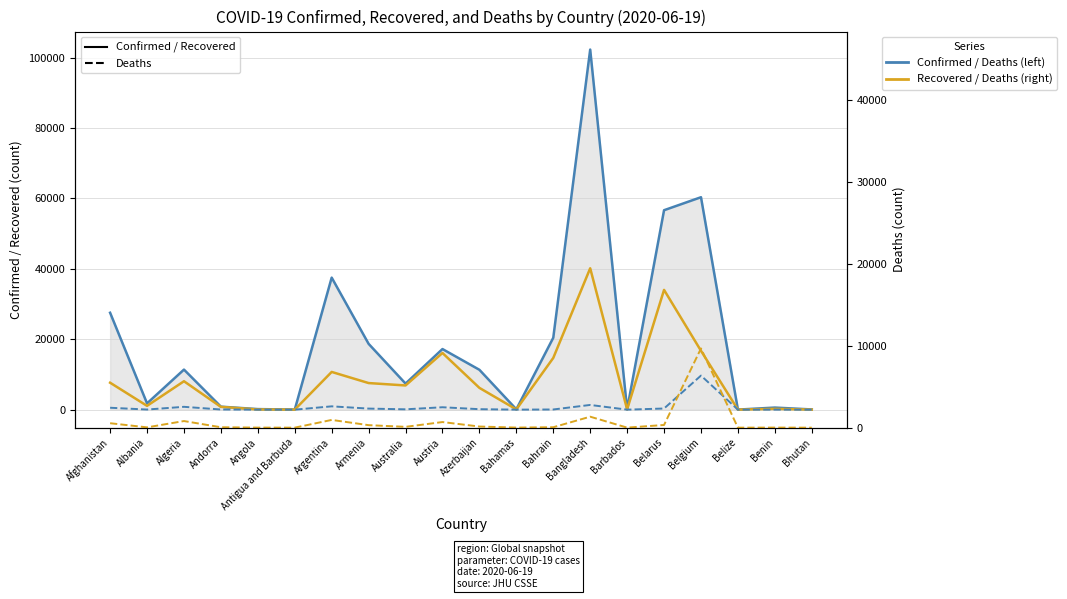

What is the value of the Deaths (right axis) point at the 1st from the left?

546